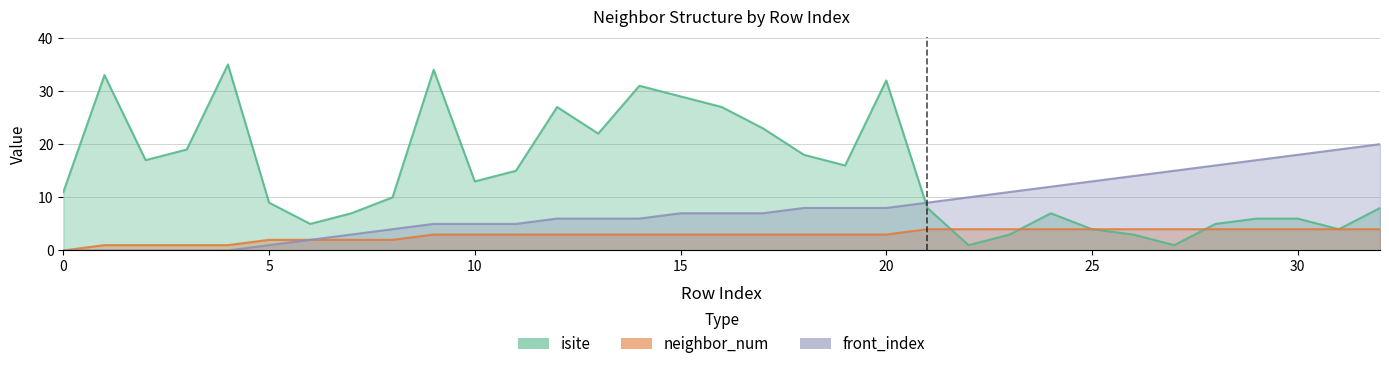

After their last crossing, which series has the higher values: isite or front_index?

front_index